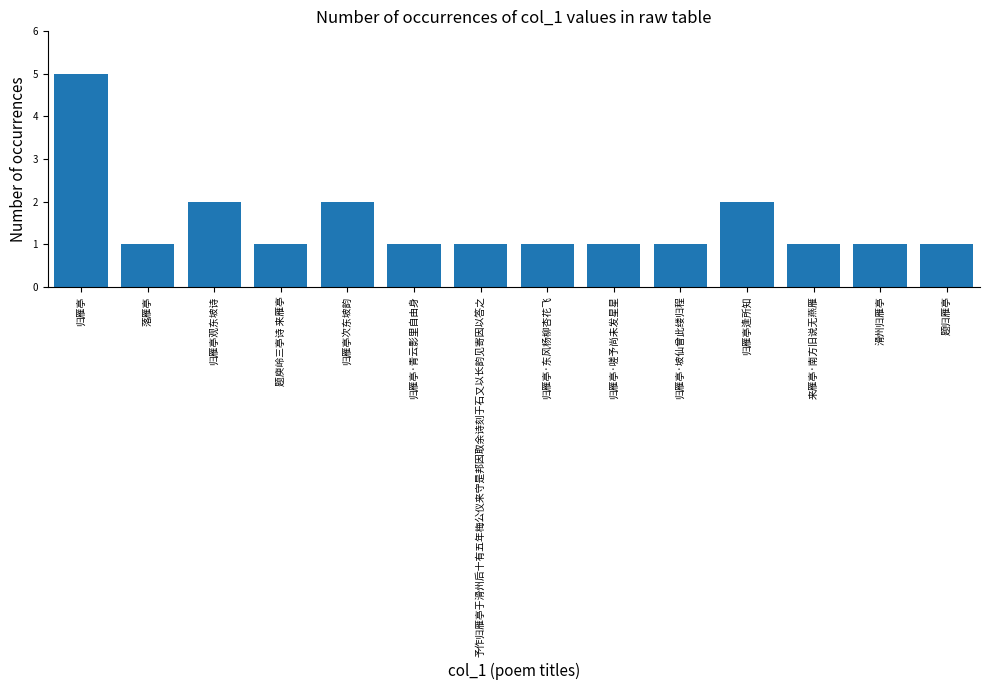

What position from the right is 归雁亭·东风杨柳杏花飞?

7